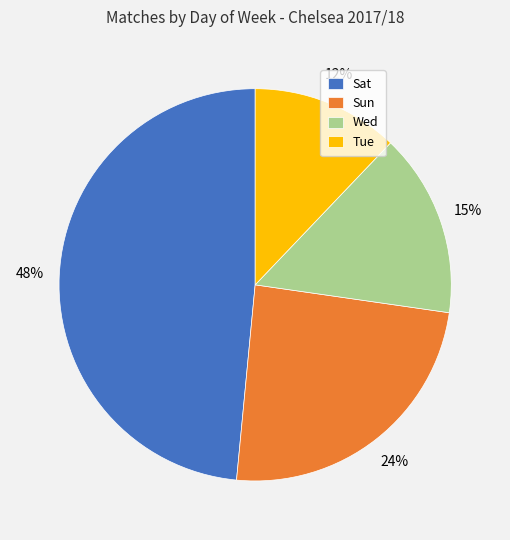

To the nearest percent, what is the difference between the largest and smallest slice percentages?

36%